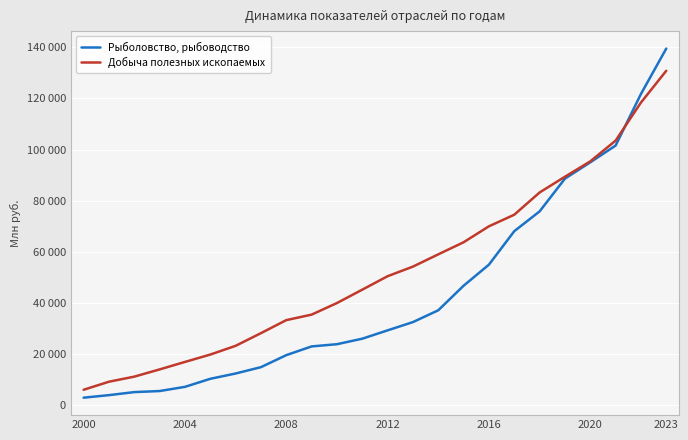

Which category has the highest value in the Добыча полезных ископаемых series?

2023